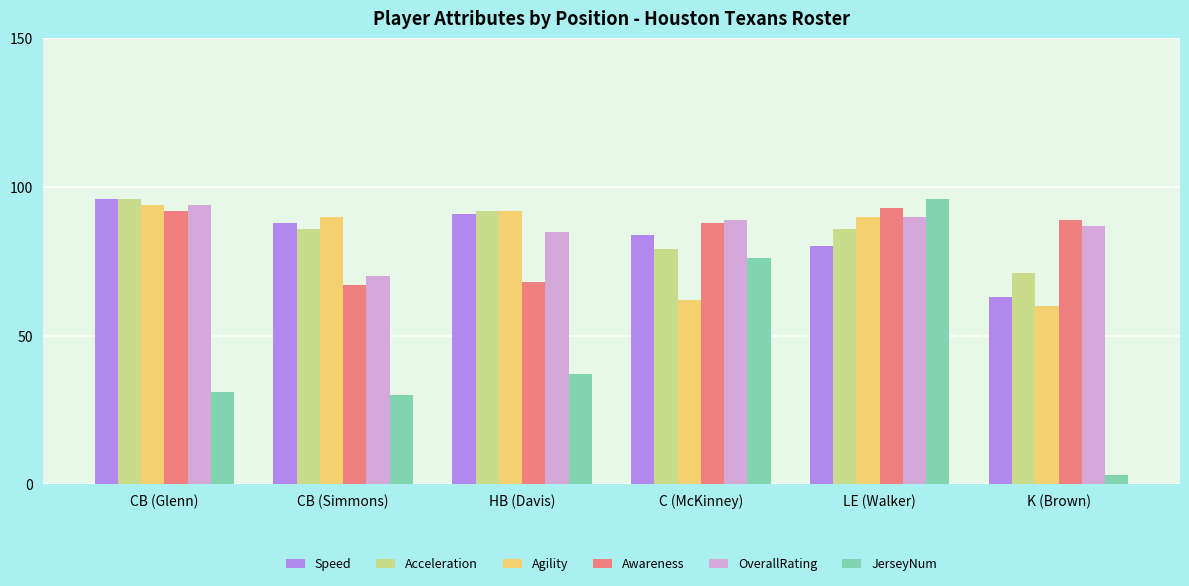

What is the difference between the maximum and minimum values in the Speed series?

33